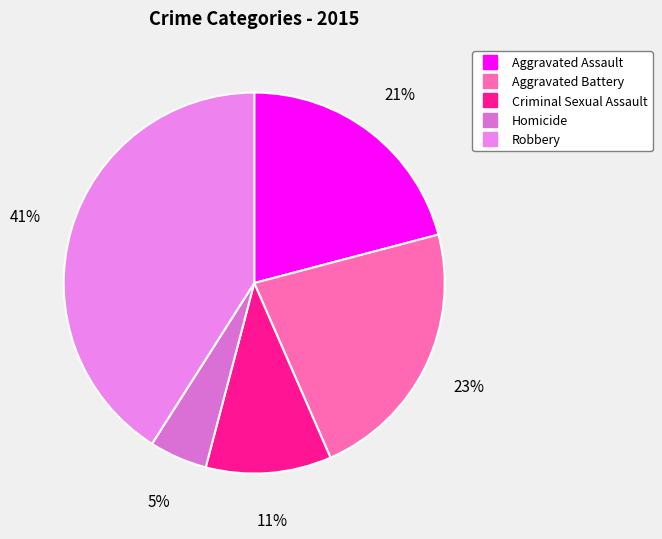

What percentage is the Homicide slice, to the nearest percent?

5%